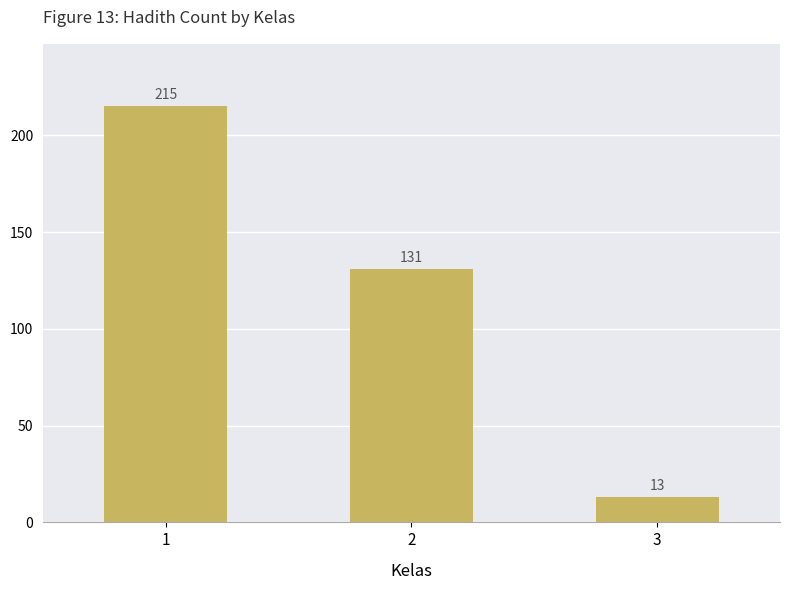

Read the value at 2, to the nearest 5.

130